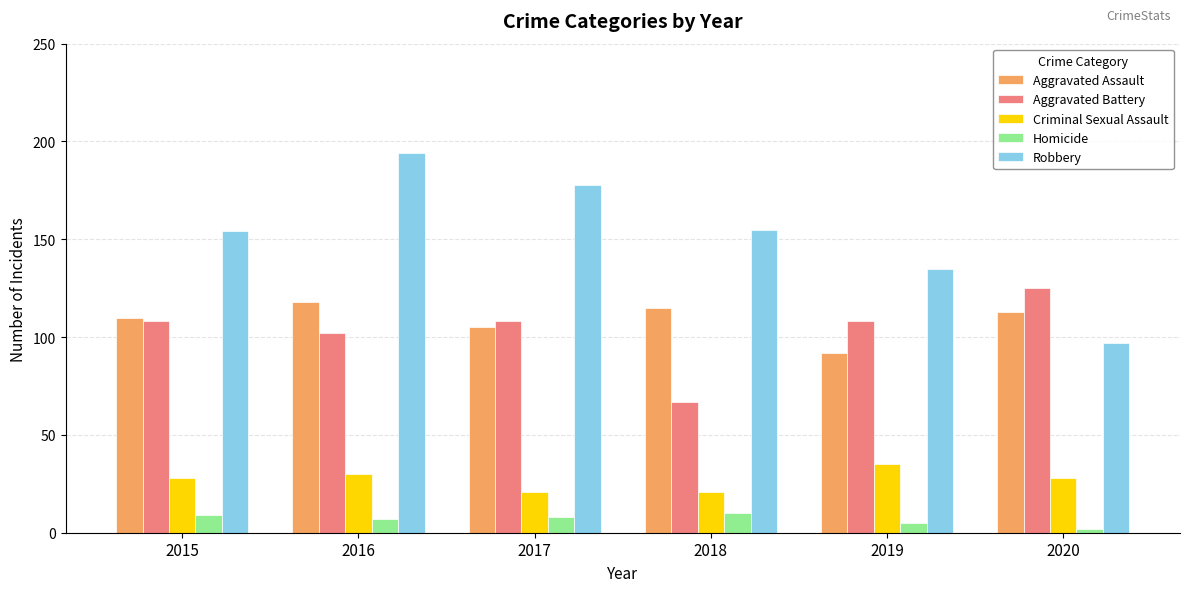

What is the average value of the Aggravated Battery series?

103